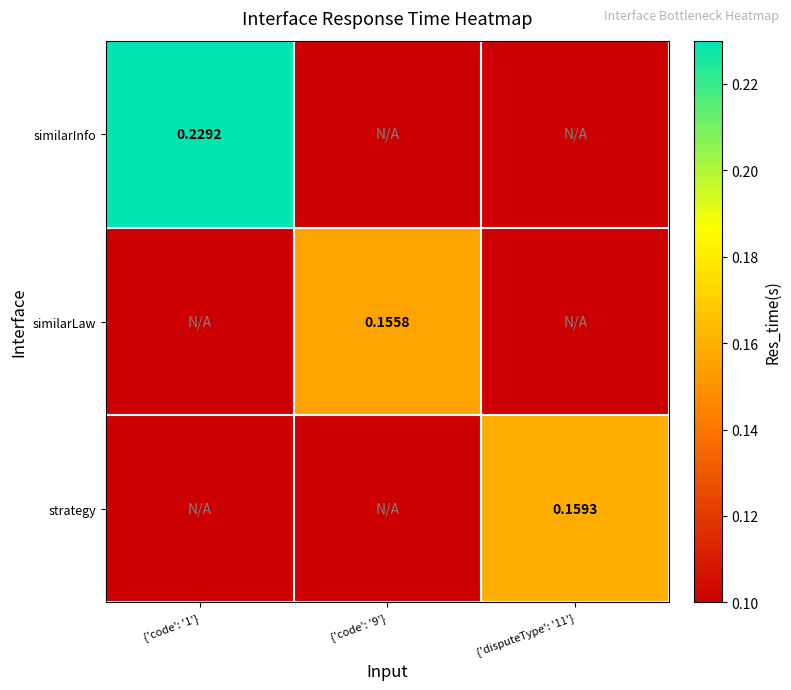

Is it true that similarLaw equals 0.1 at {'code': '1'}?

True